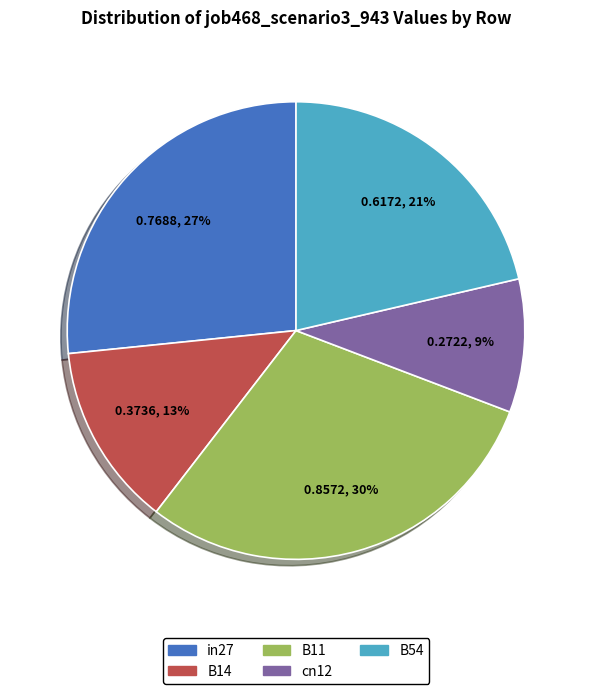

To the nearest percent, what percentage of the pie is in27?

27%